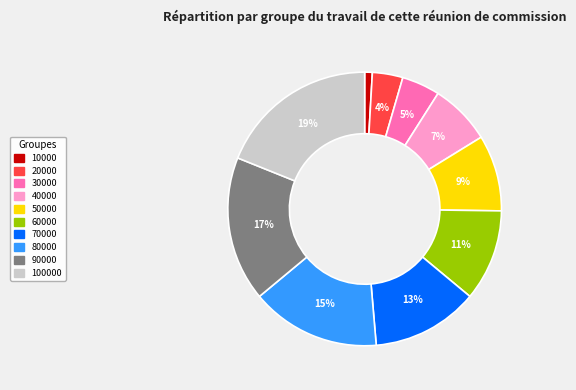

To the nearest percent, what is the difference between the largest and smallest slice percentages?

18%